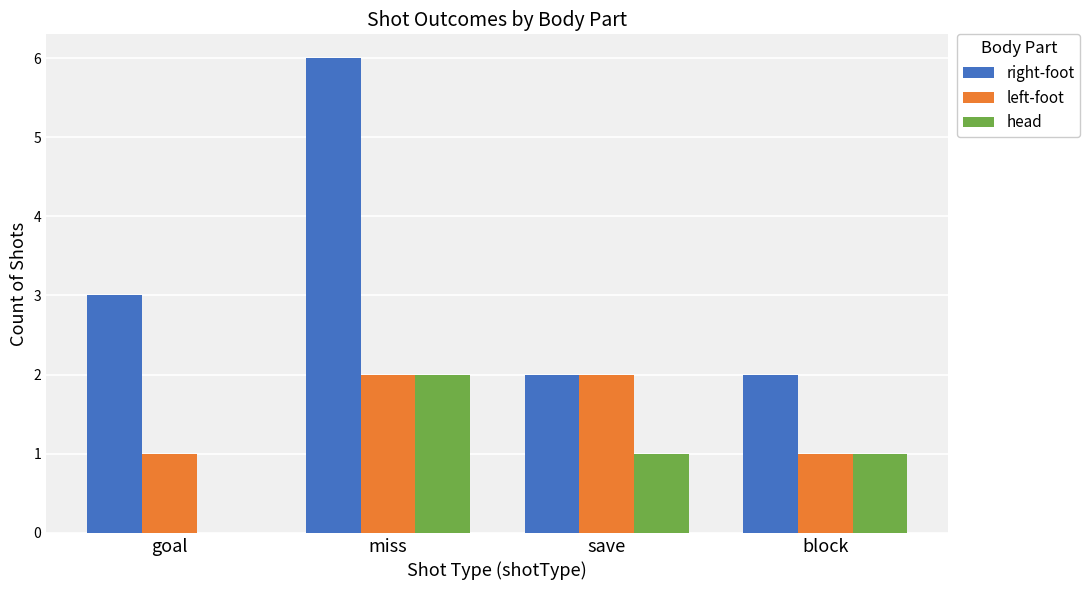

How many groups of bars are there?

4